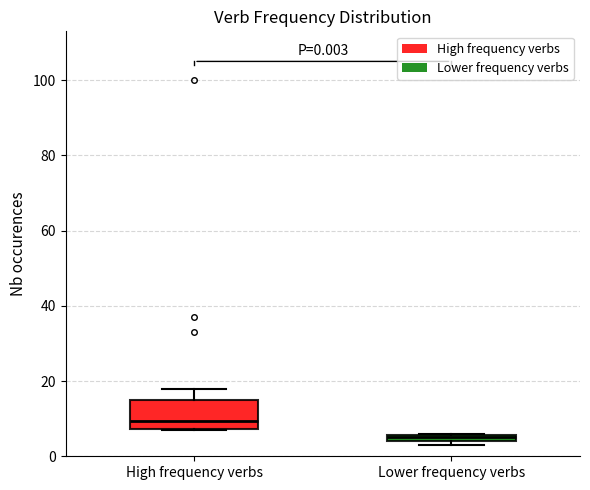

Comparing the boxes themselves (not the whiskers), which one is the tallest?

High frequency verbs